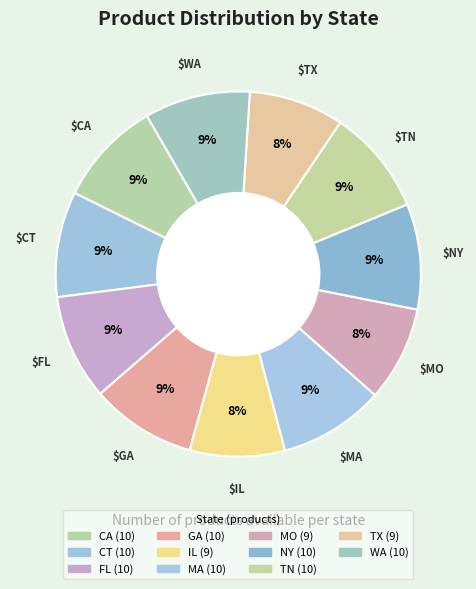

Rank the categories by value from highest to lowest.

CA, CT, FL, GA, MA, NY, TN, WA, IL, MO, TX